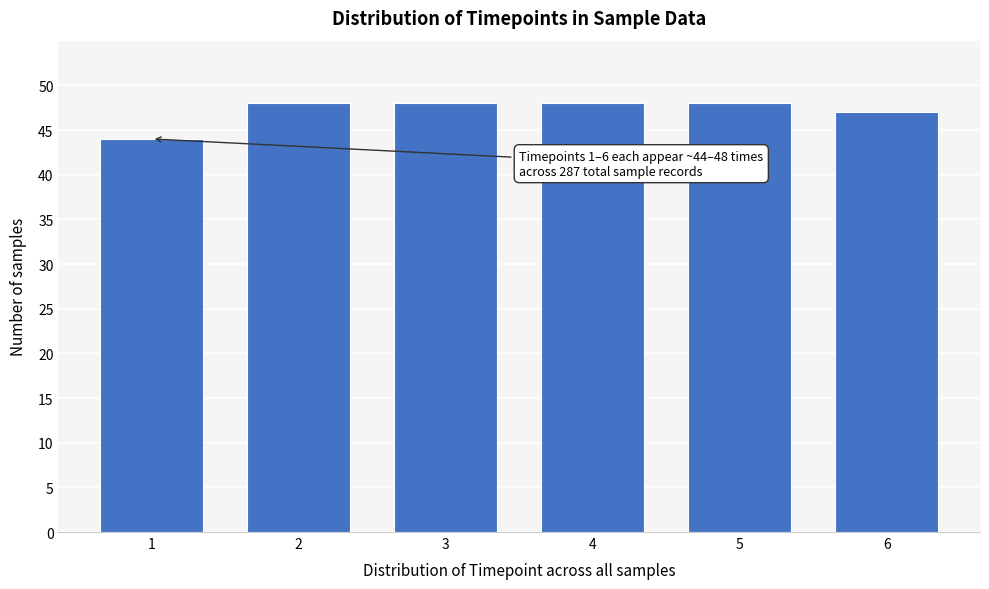

Reading left to right, transcribe all the data shown in this chart.

44	48	48	48	48	47